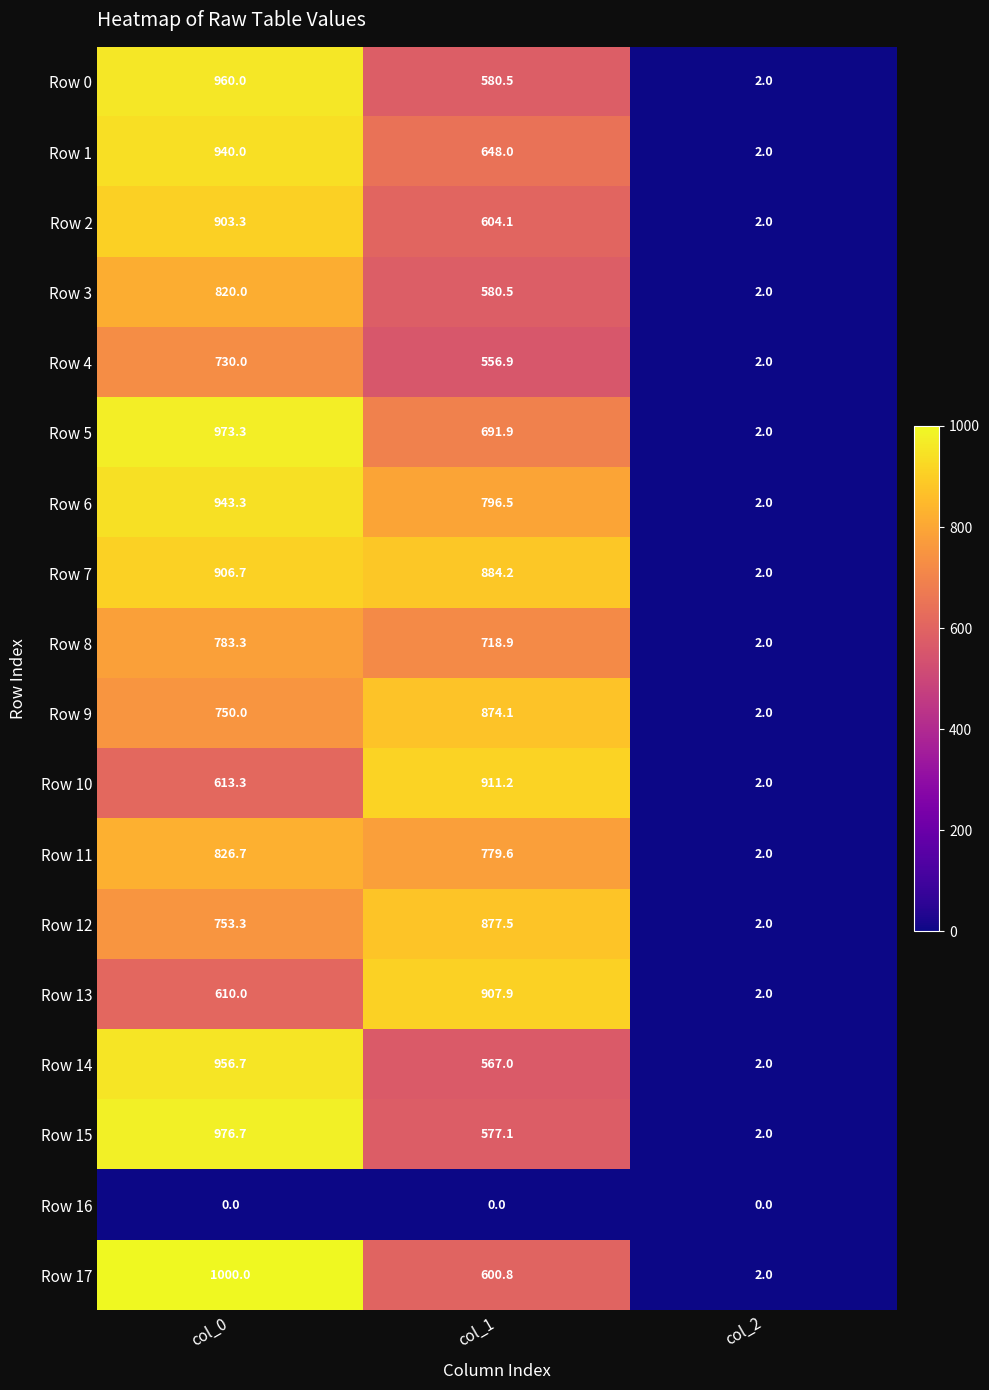

Which series has the largest total across all categories?

Row 7